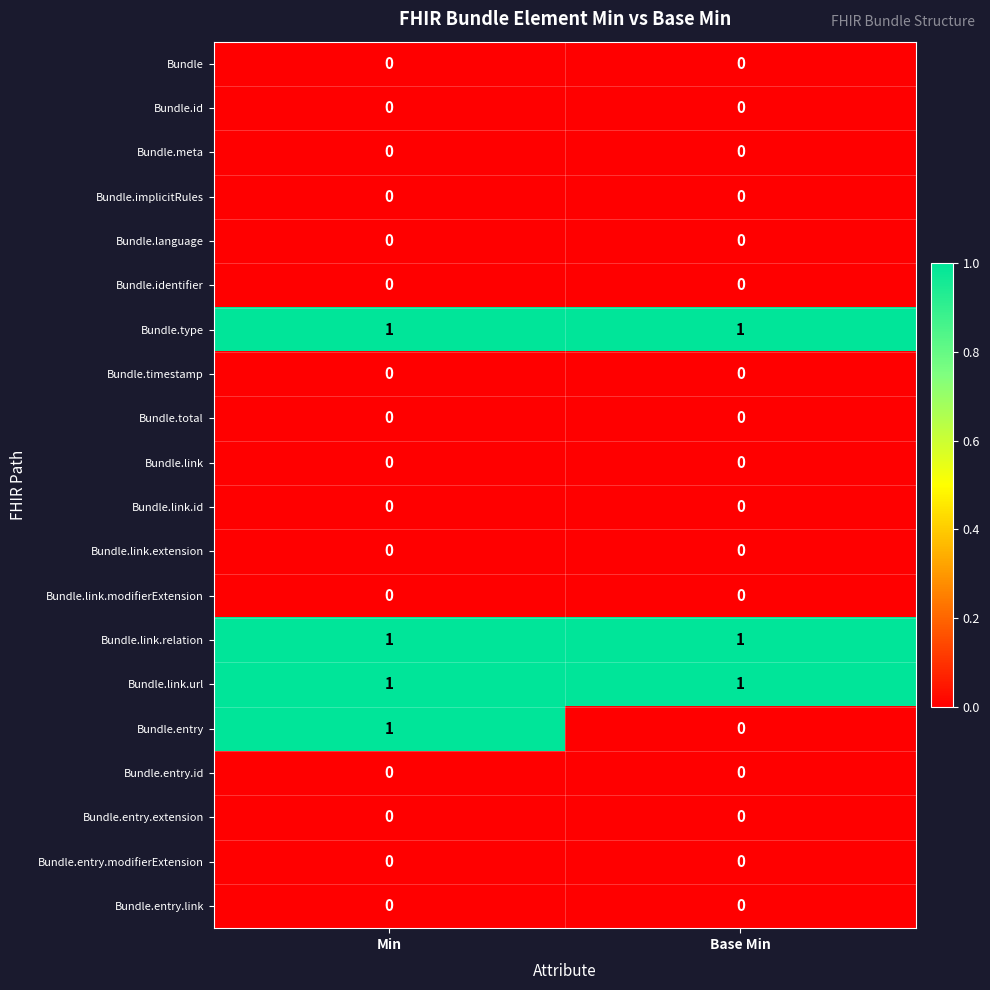

The value of Bundle.identifier at Base Min is 0. True or false?

True